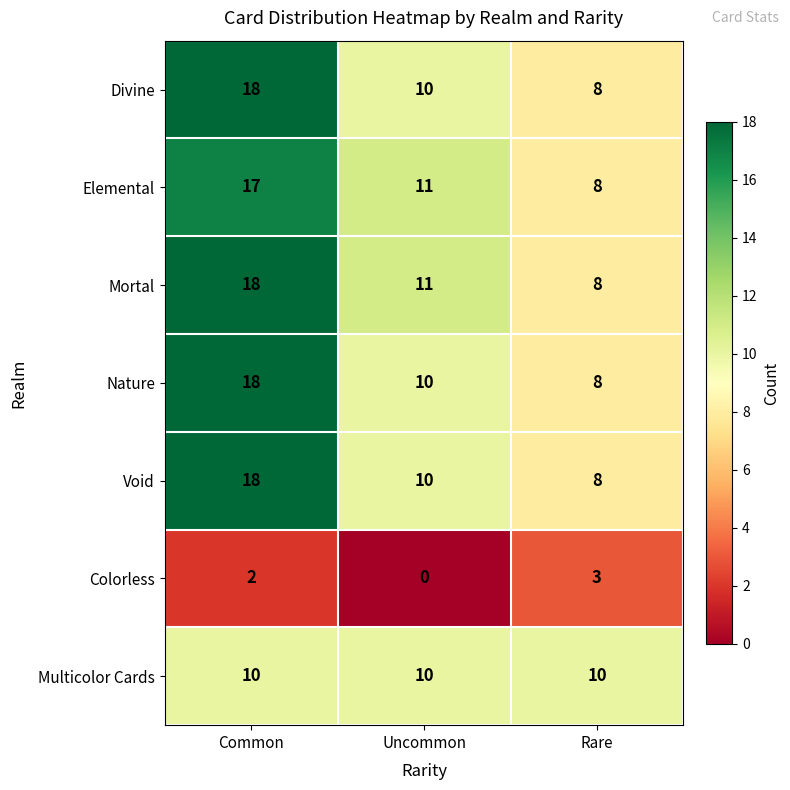

Which series has the largest total across all categories?

Mortal